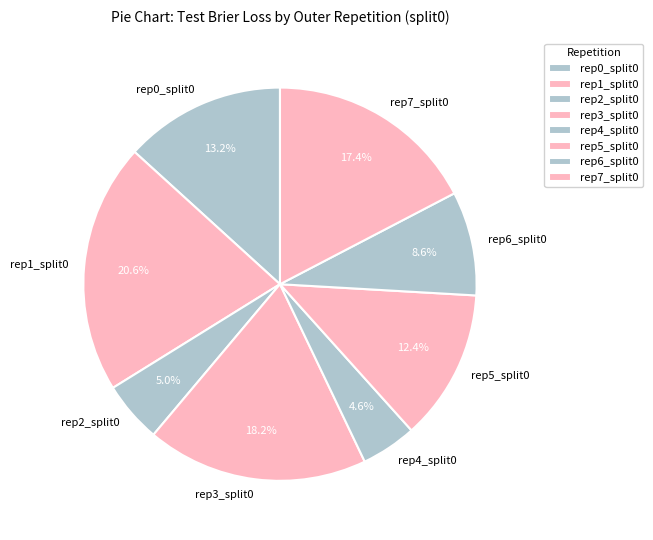

Do rep1_split0 and rep6_split0 together represent more than half of the pie?

No